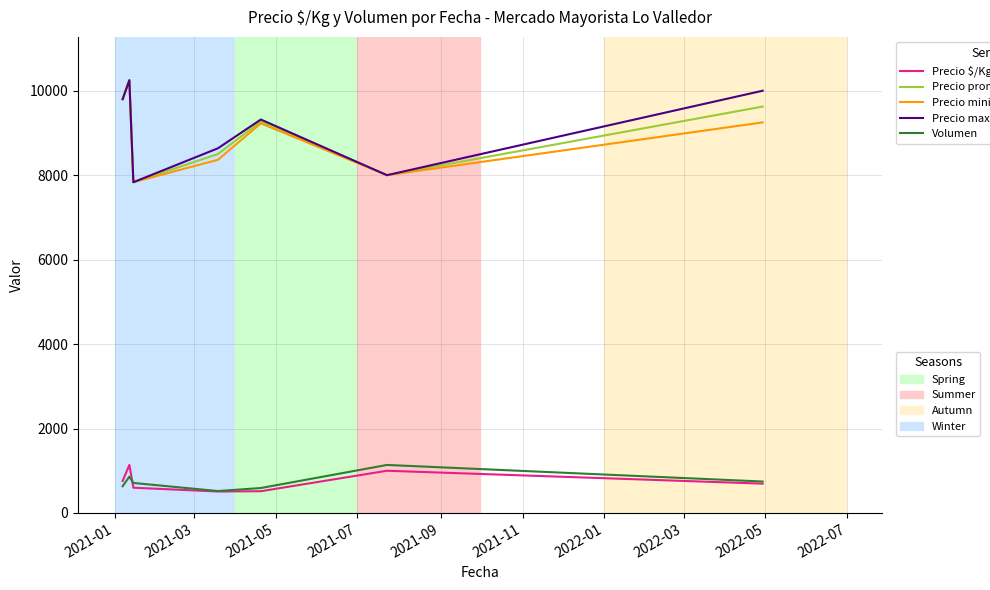

What is the smallest value displayed?

508.5